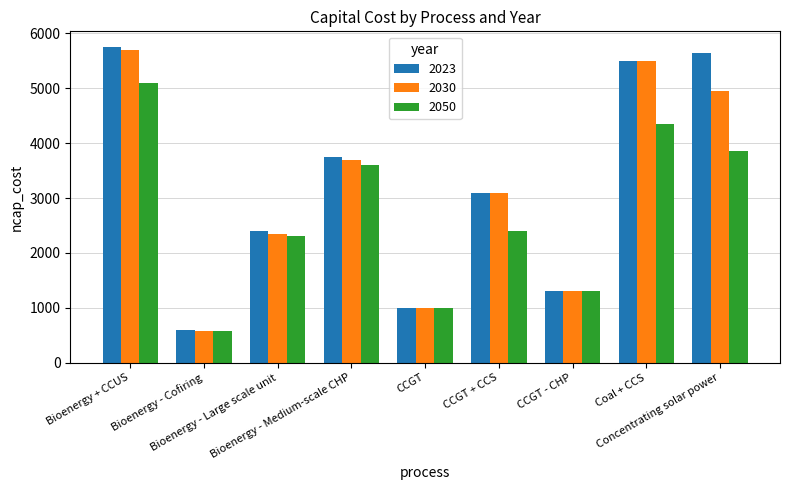

Reading left to right, what are all the values shown in this chart?

2023: Bioenergy + CCUS=5750	Bioenergy - Cofiring=600	Bioenergy - Large scale unit=2400	Bioenergy - Medium-scale CHP=3750	CCGT=1000	CCGT + CCS=3100	CCGT - CHP=1300	Coal + CCS=5500	Concentrating solar power=5650
2030: Bioenergy + CCUS=5700	Bioenergy - Cofiring=575	Bioenergy - Large scale unit=2350	Bioenergy - Medium-scale CHP=3700	CCGT=1000	CCGT + CCS=3100	CCGT - CHP=1300	Coal + CCS=5500	Concentrating solar power=4950
2050: Bioenergy + CCUS=5100	Bioenergy - Cofiring=575	Bioenergy - Large scale unit=2300	Bioenergy - Medium-scale CHP=3600	CCGT=1000	CCGT + CCS=2400	CCGT - CHP=1300	Coal + CCS=4350	Concentrating solar power=3850